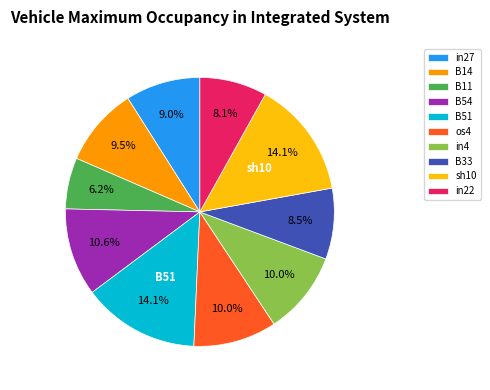

Count the number of slices in the pie.

10